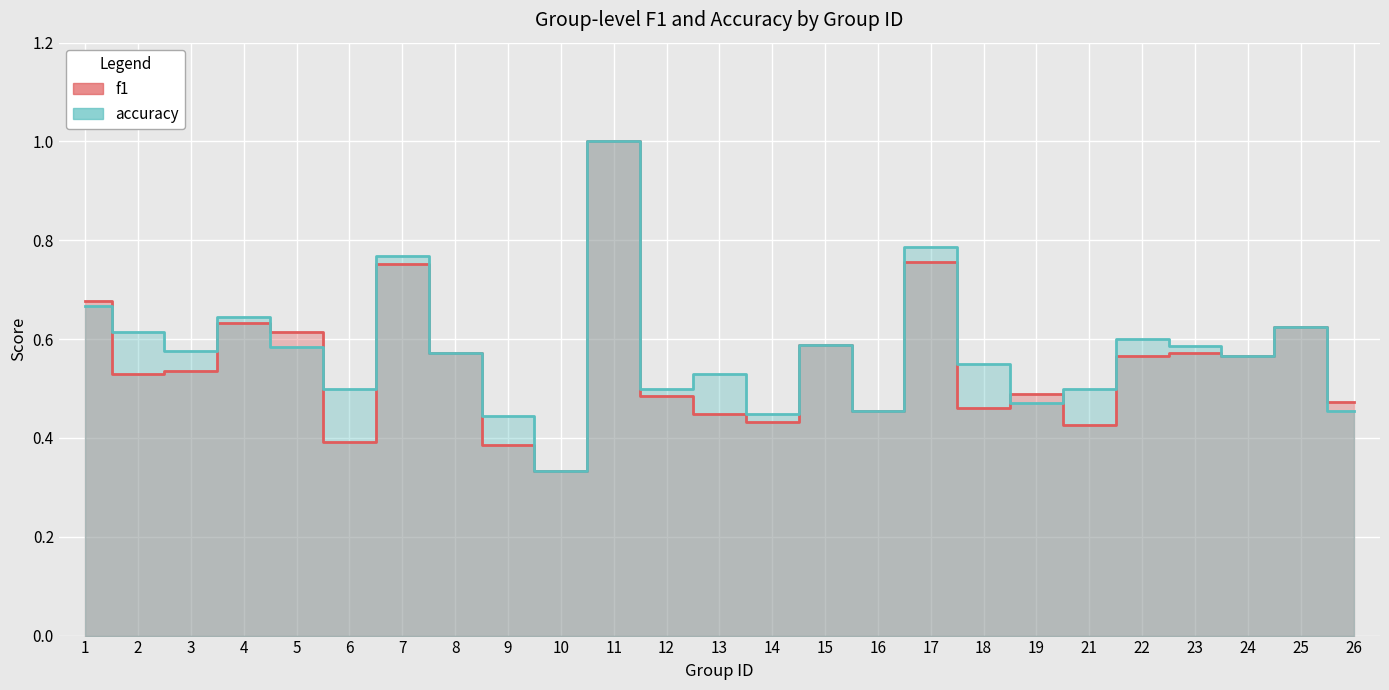

True or false: accuracy has a value of 0.8 at 7.

True